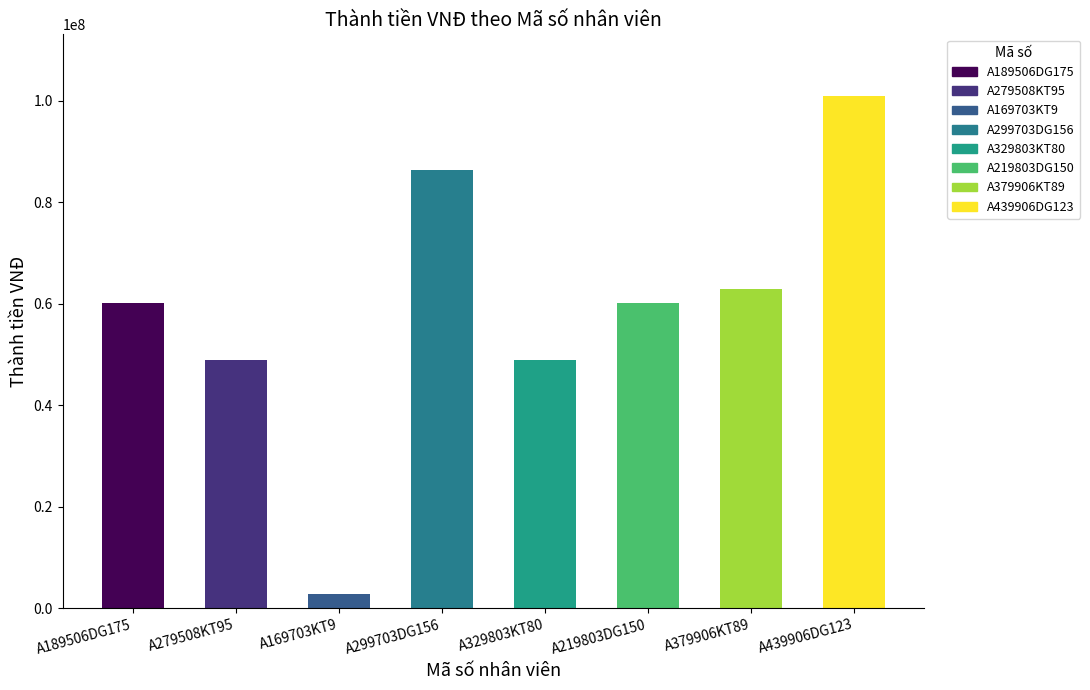

What is the value of the 3rd bar from the left?

2750400